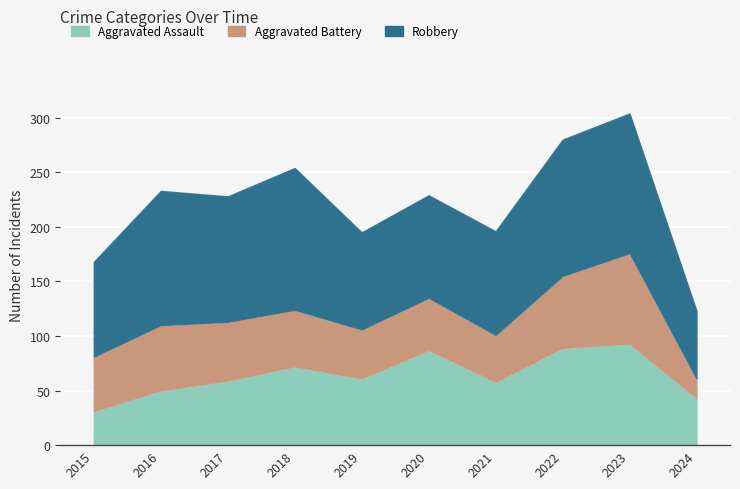

Is the value of Aggravated Battery at 2024 greater than the value of Aggravated Assault at 2023?

No